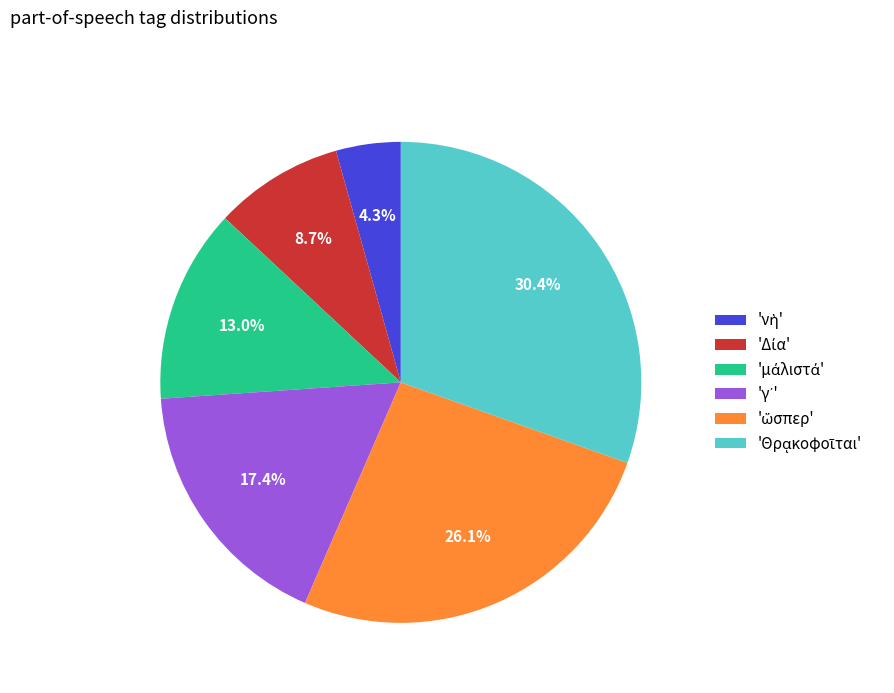

Is there a majority slice in this chart?

No